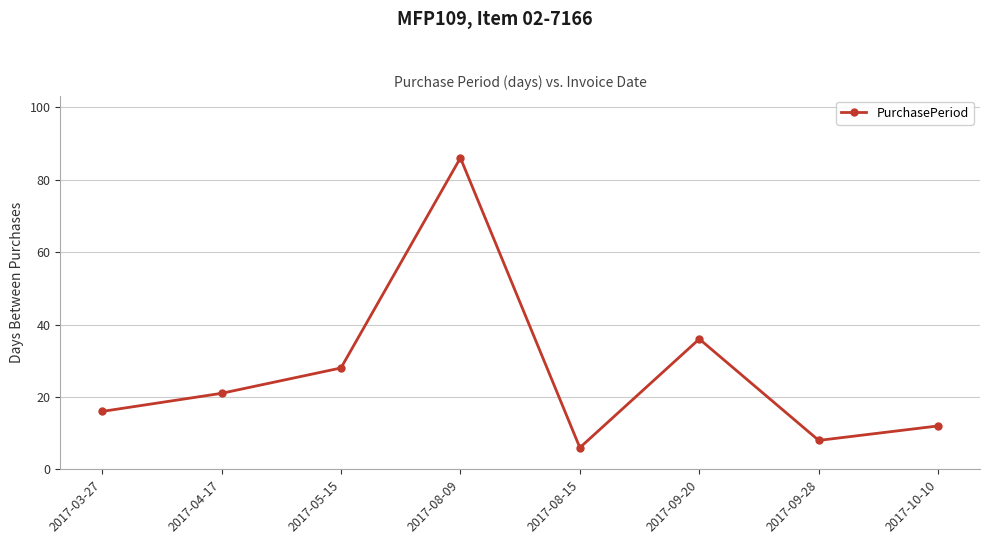

Count the number of categories in the chart.

8